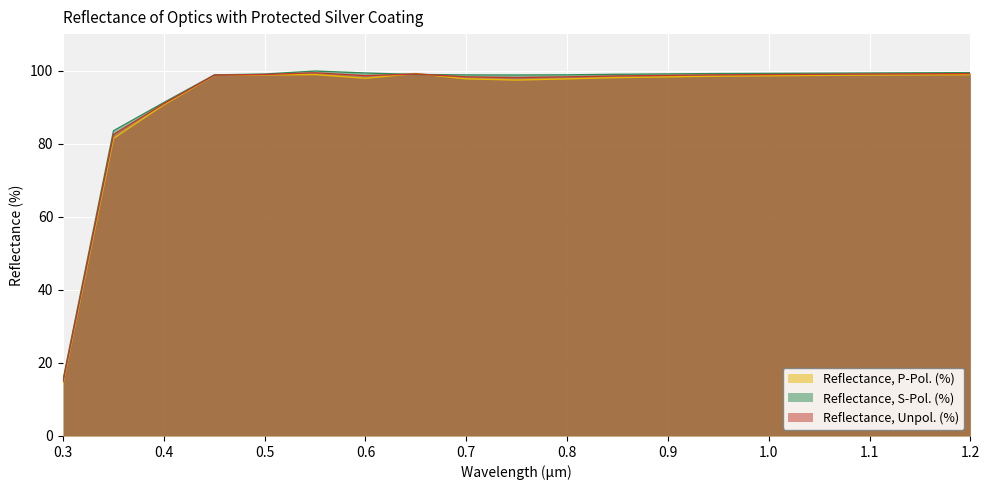

What position from the left is 0.35?

2